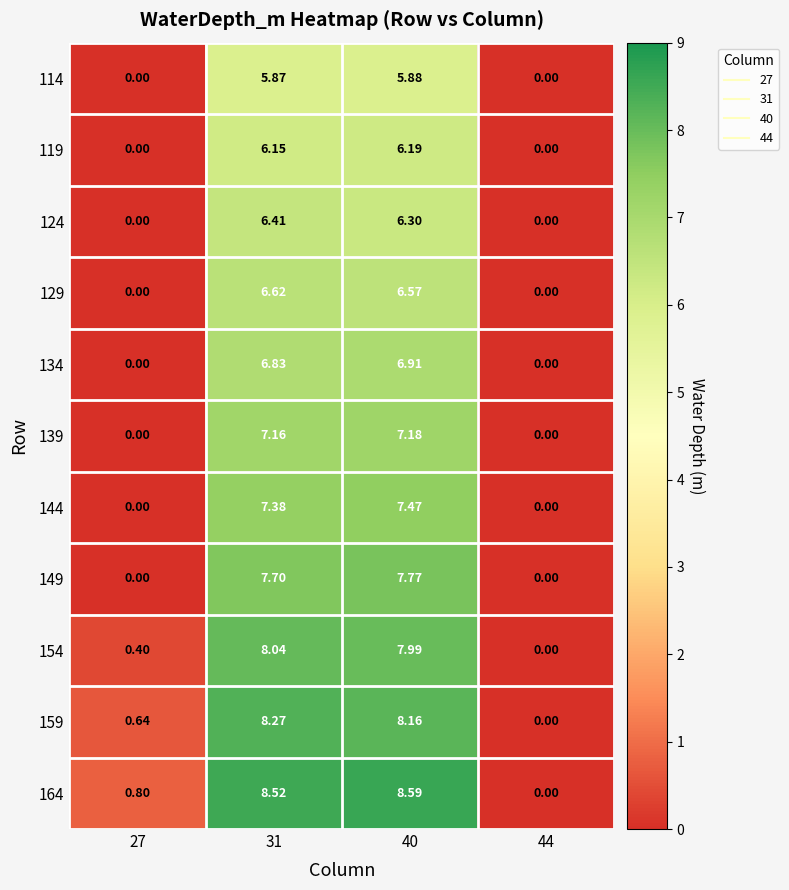

Is the value of 114 at 31 greater than the value of 164 at 27?

Yes